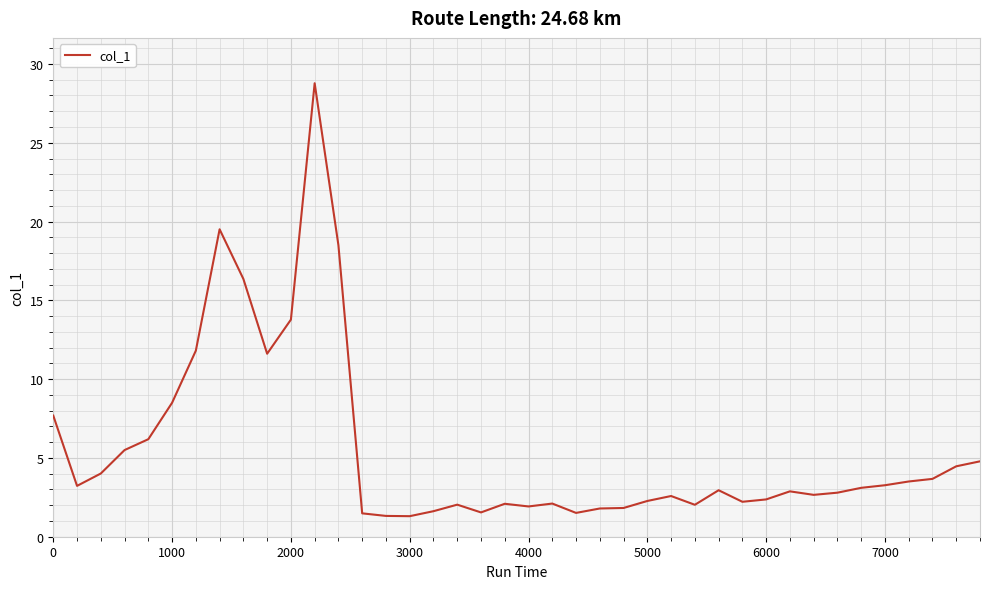

What is the difference between the maximum and minimum values?

27.5